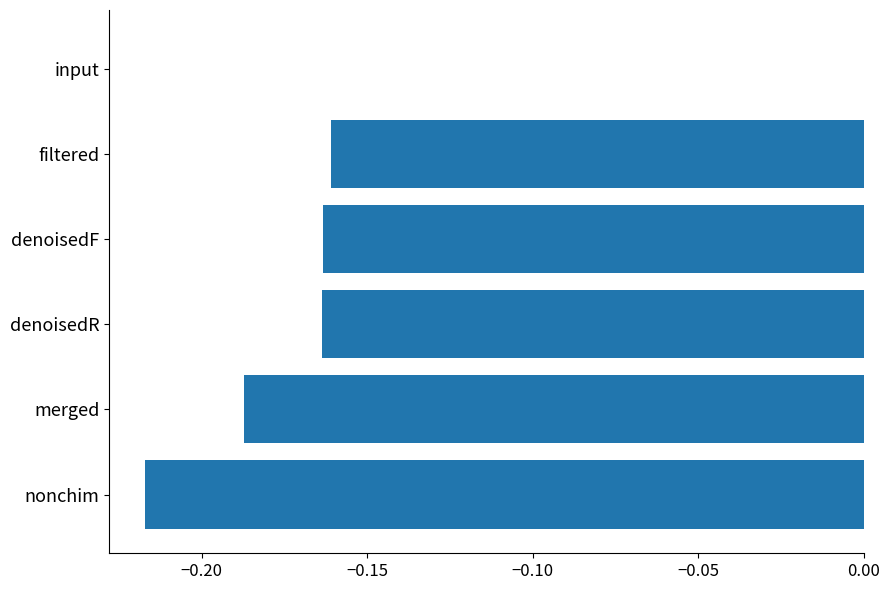

Which category has the highest value across all series?

input